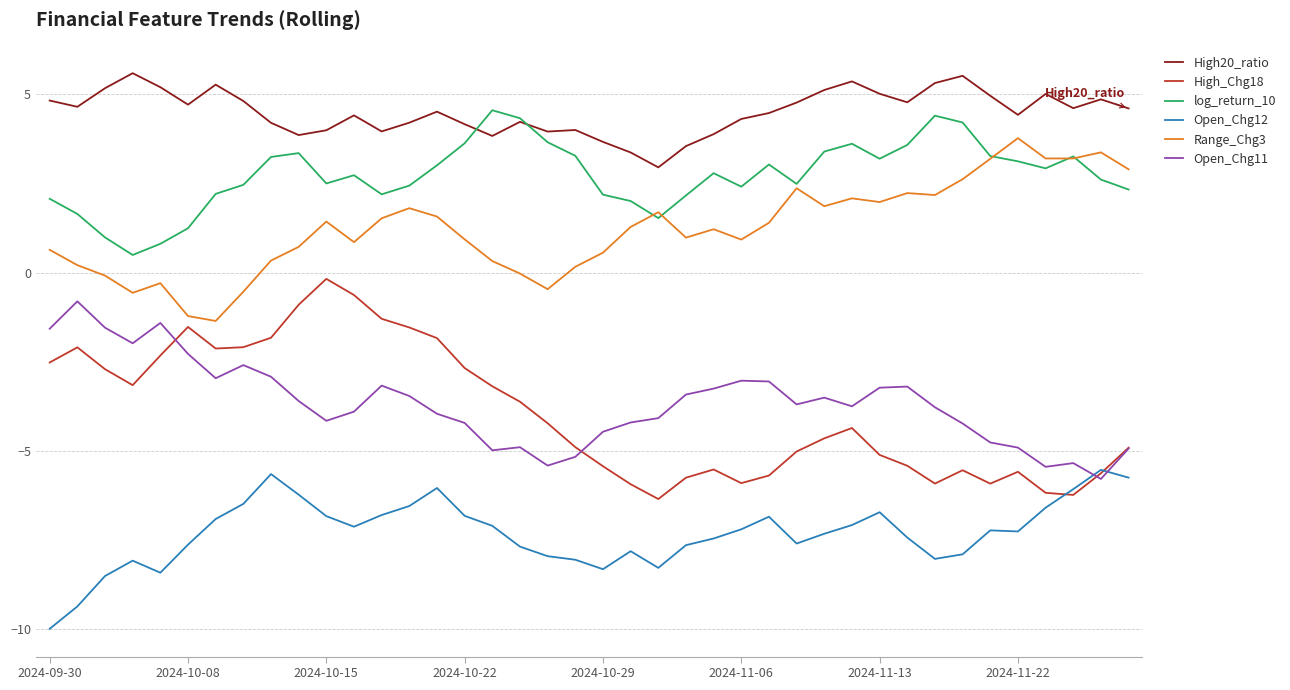

What is the minimum value shown in the chart?

-10.0